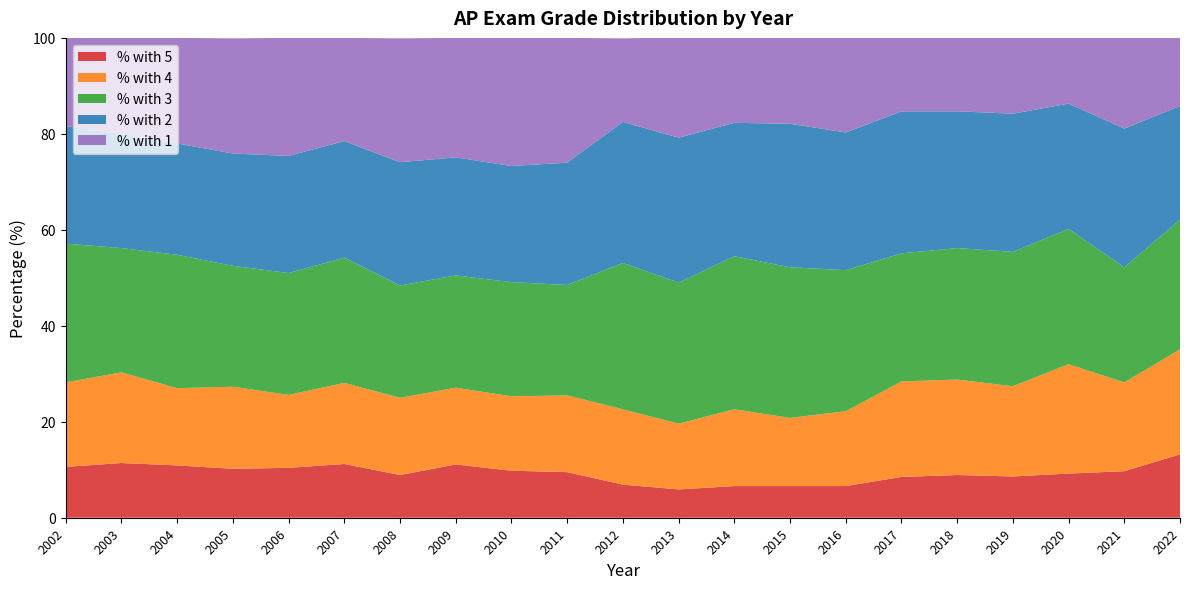

Reading left to right, what are all the values shown in this chart?

% with 5: 10.6	11.4	10.9	10.2	10.4	11.2	8.9	11.1	9.8	9.5	6.9	5.9	6.6	6.6	6.6	8.5	8.9	8.6	9.2	9.7	13.2
% with 4: 17.6	18.9	16.1	17.1	15.2	16.9	16.1	16.0	15.5	16.0	15.7	13.7	16.0	14.2	15.6	19.9	19.9	18.8	22.8	18.5	21.9
% with 3: 28.9	25.9	27.8	25.2	25.4	26.1	23.4	23.4	23.8	23.0	30.5	29.4	31.9	31.4	29.4	26.7	27.4	28.0	28.2	24.0	27.0
% with 2: 24.5	23.7	23.2	23.4	24.4	24.3	25.7	24.6	24.2	25.5	29.4	30.2	27.8	29.9	28.7	29.6	28.5	28.8	26.1	28.9	23.7
% with 1: 18.4	20.1	22.0	24.0	24.6	21.5	25.8	24.9	26.7	26.0	17.4	20.9	17.7	18.0	19.7	15.4	15.4	15.8	13.7	19.0	14.3